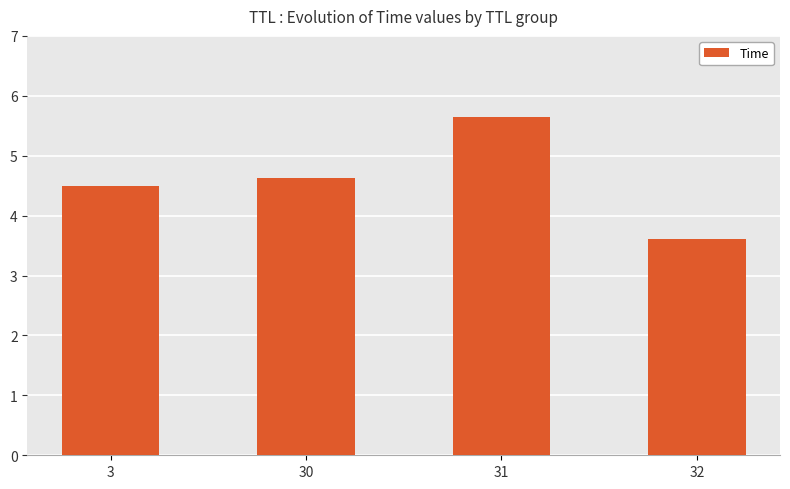

List the labels in order of value, smallest first.

32, 3, 30, 31